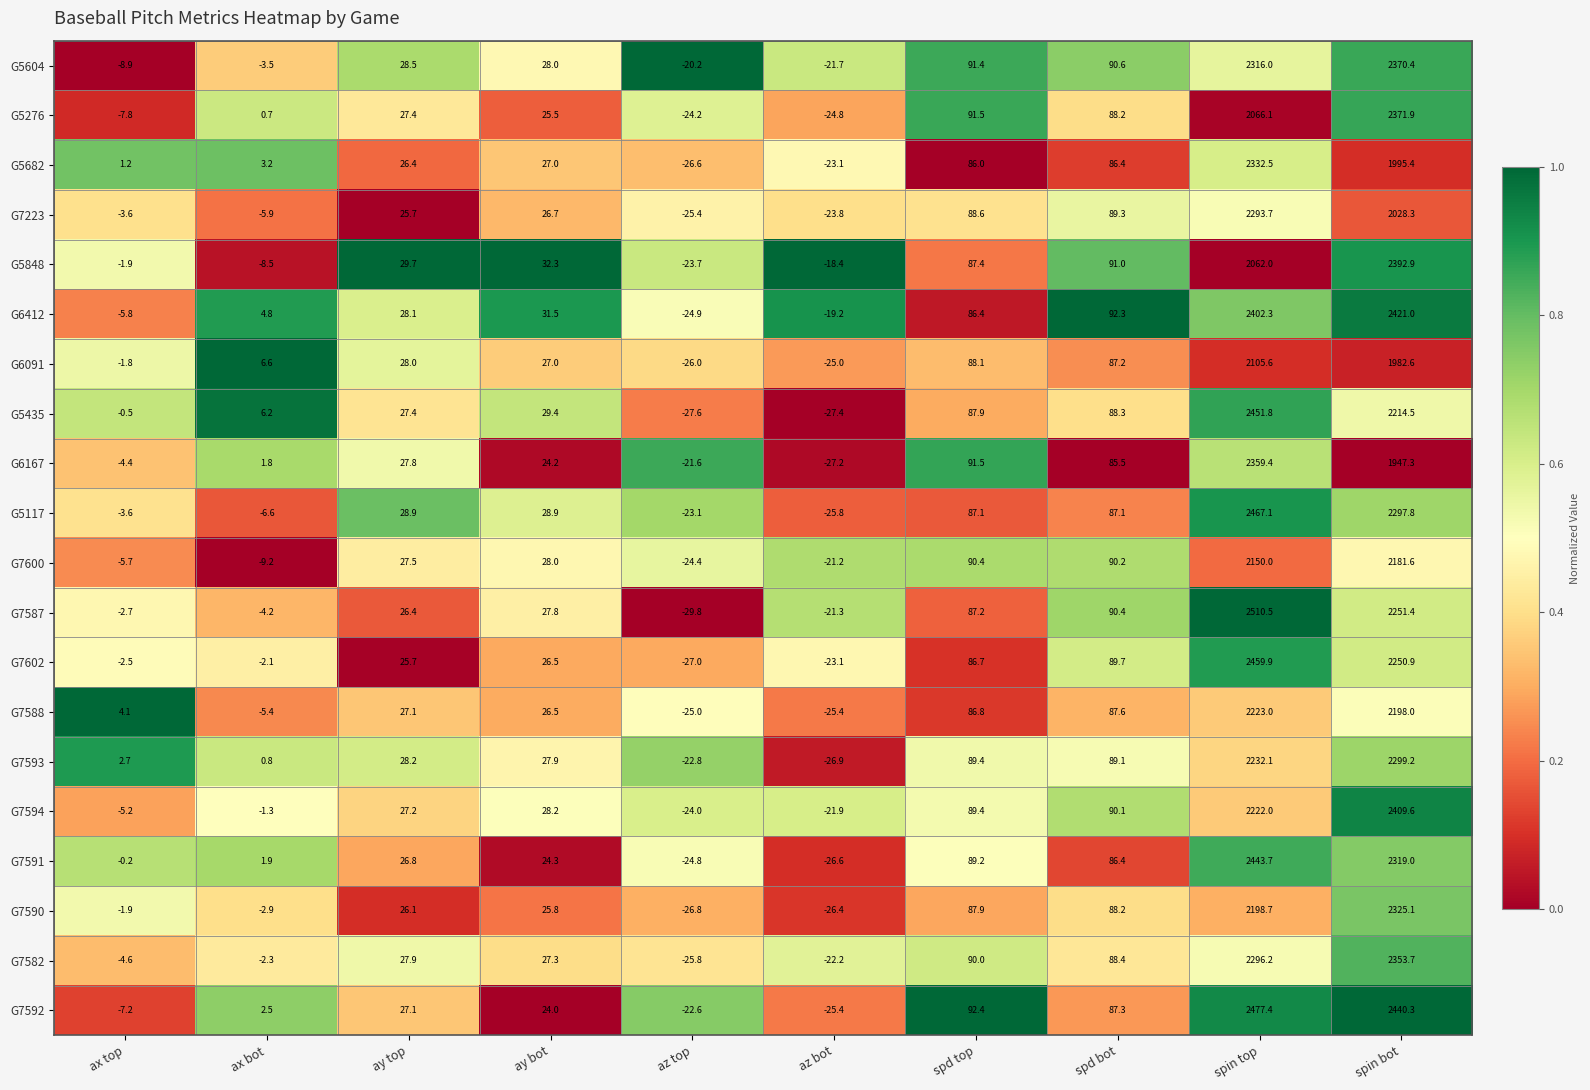

Rank the series at spin top from highest to lowest value.

G7587, G7592, G5117, G7602, G5435, G7591, G6412, G6167, G5682, G5604, G7582, G7223, G7593, G7588, G7594, G7590, G7600, G6091, G5276, G5848